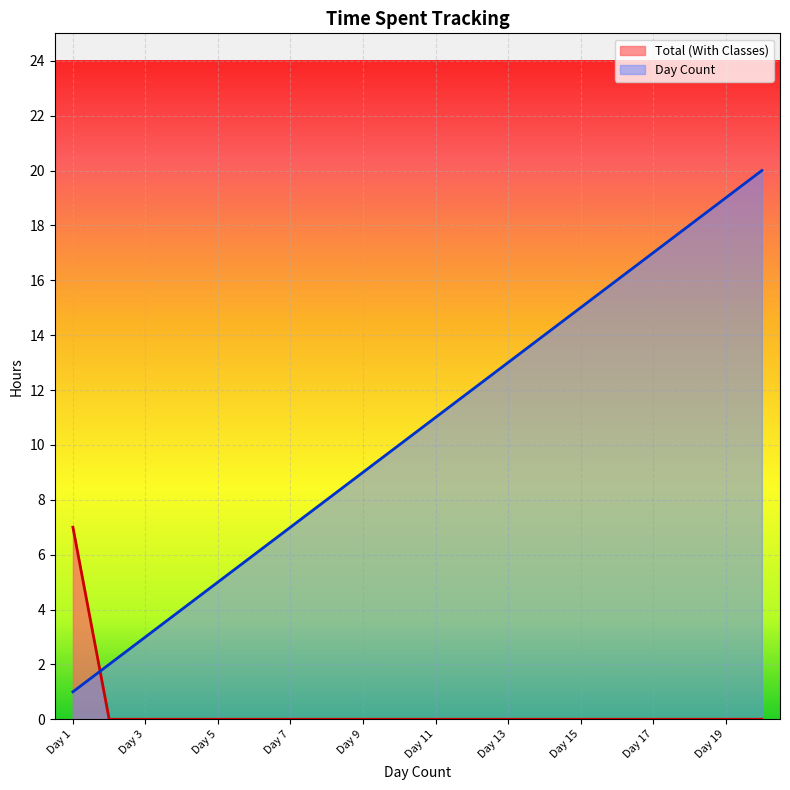

Which series ends up on top after the final intersection of Total (With Classes) and Day Count?

Day Count